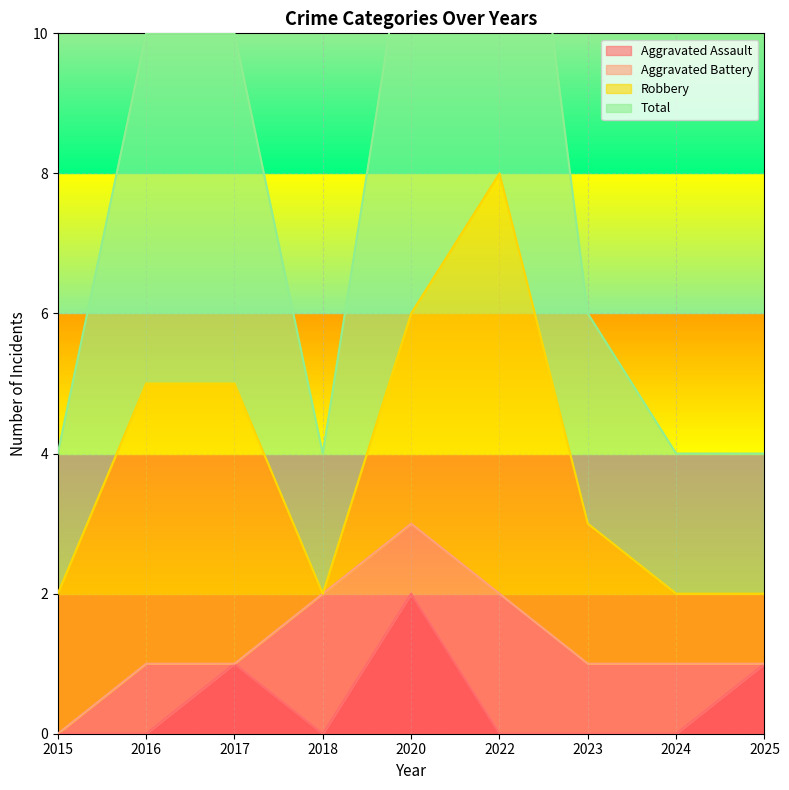

True or false: Aggravated Assault has a value of 1 at 2015.

False